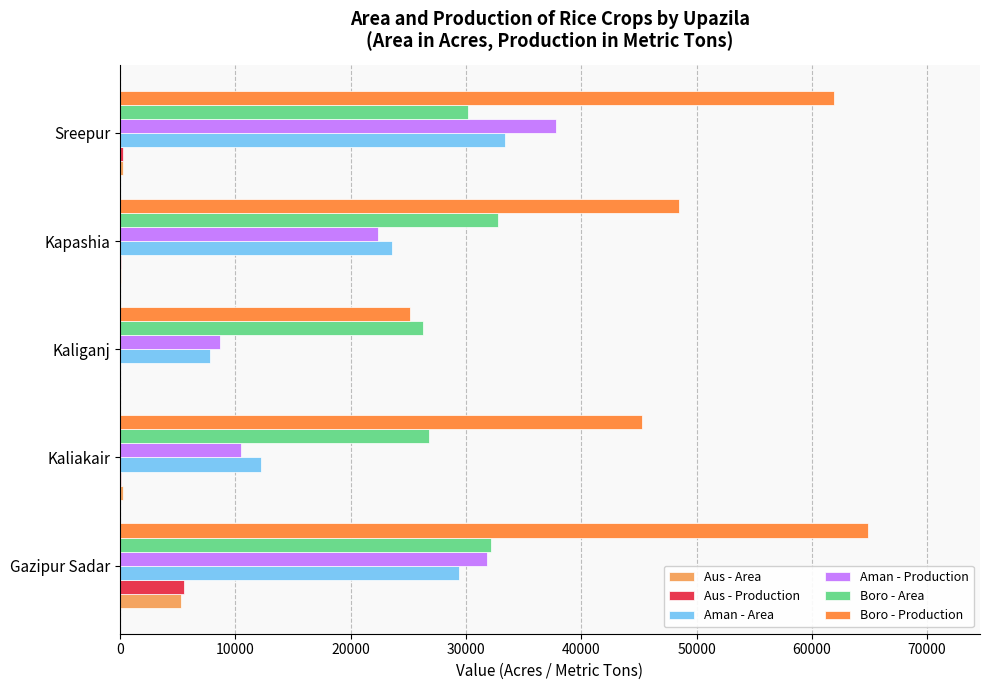

List the series in order of their peak value, lowest first.

Aus - Area, Aus - Production, Boro - Area, Aman - Area, Aman - Production, Boro - Production